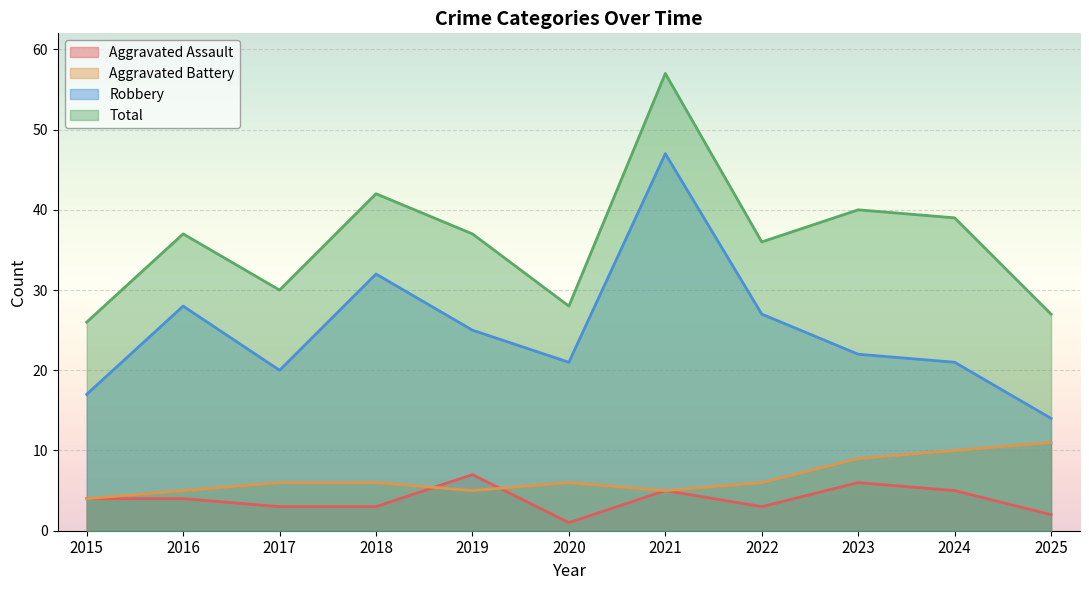

True or false: Robbery and Aggravated Battery intersect in this chart.

False